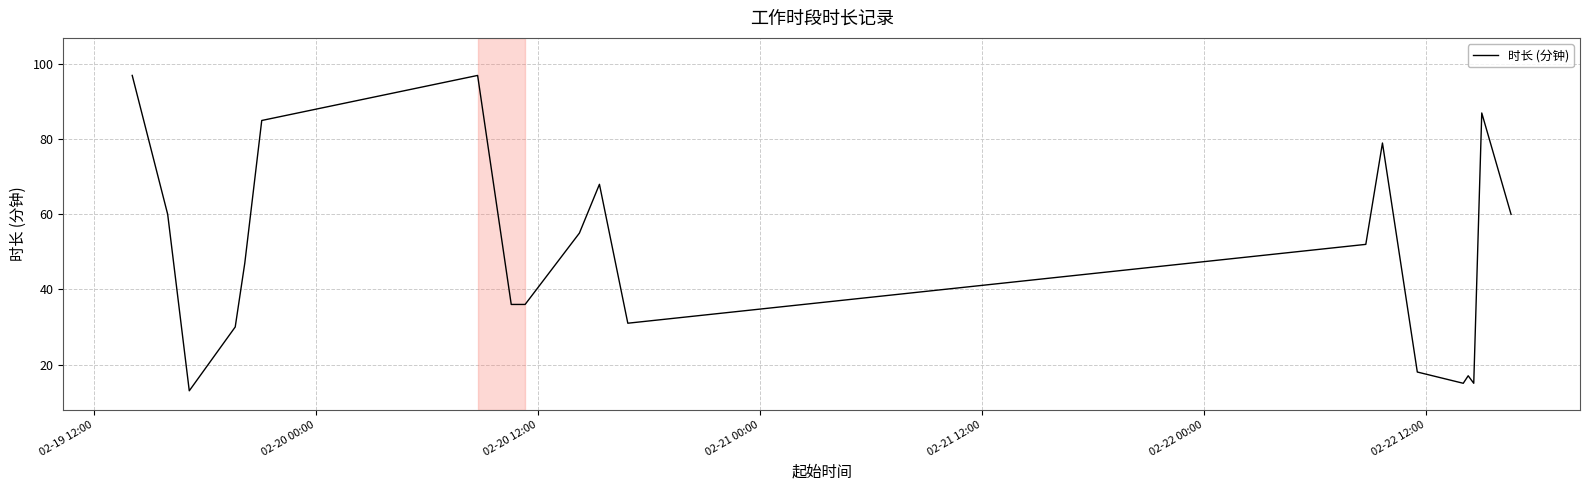

Reading left to right, transcribe all the data shown in this chart.

97	60	13	30	47	85	97	36	36	55	68	31	52	79	18	15	17	15	87	60